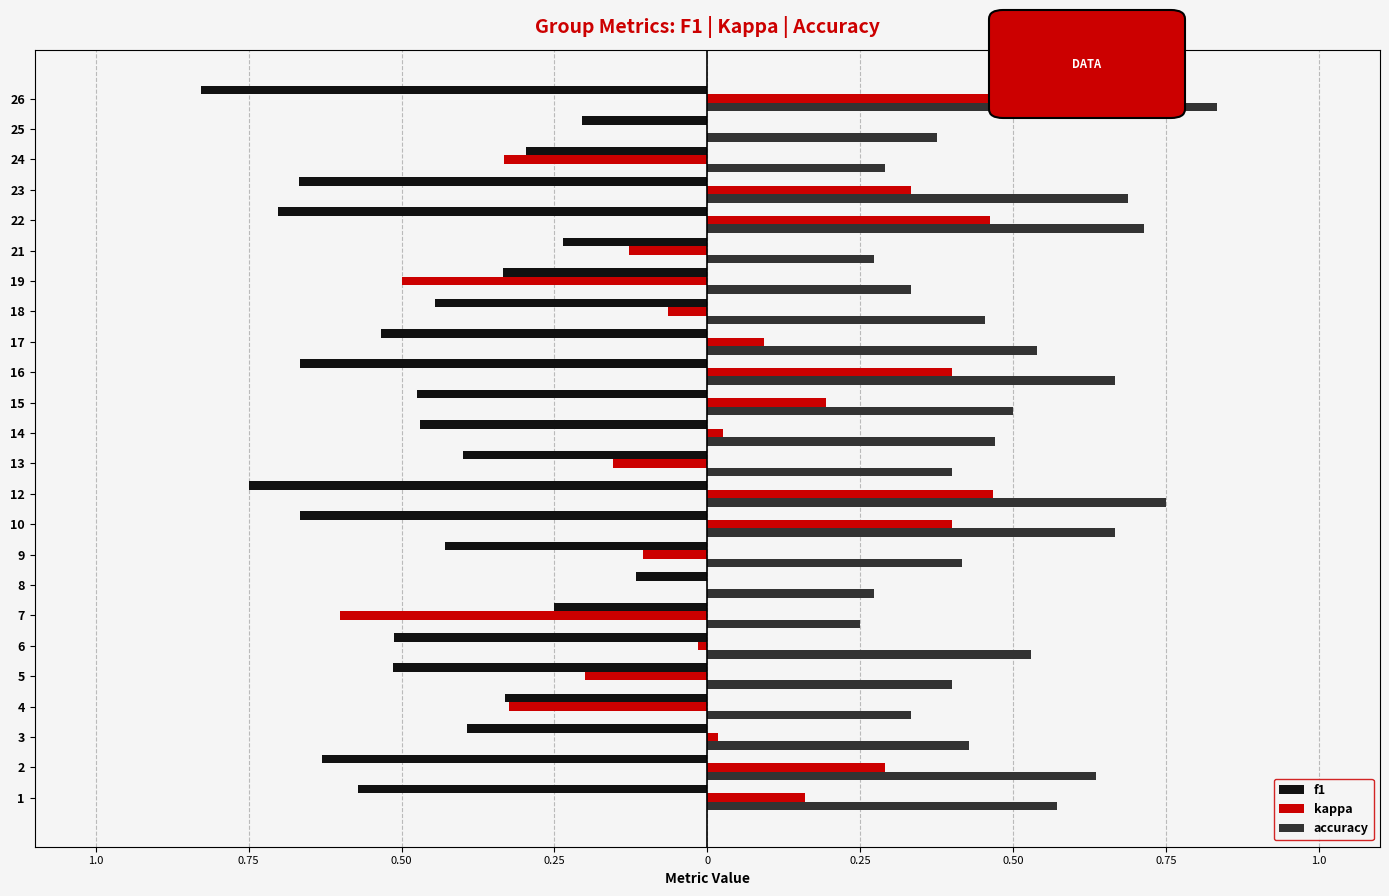

What are all the series names shown in the legend?

f1, kappa, accuracy